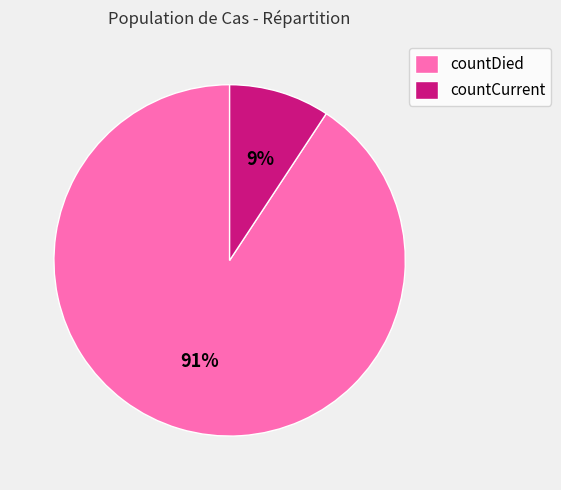

How many slices are in this pie chart?

2